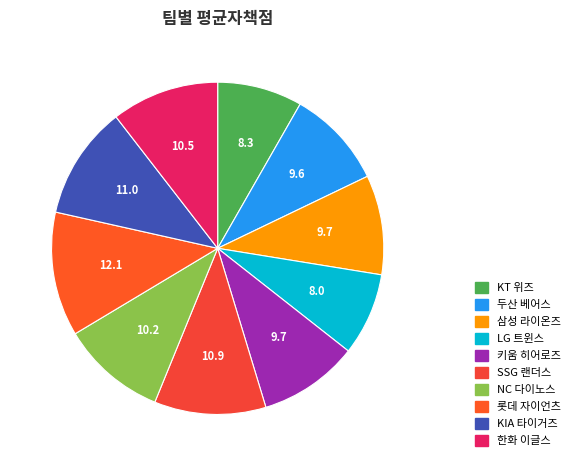

True or false: 두산 베어스 accounts for 2% of the total.

False